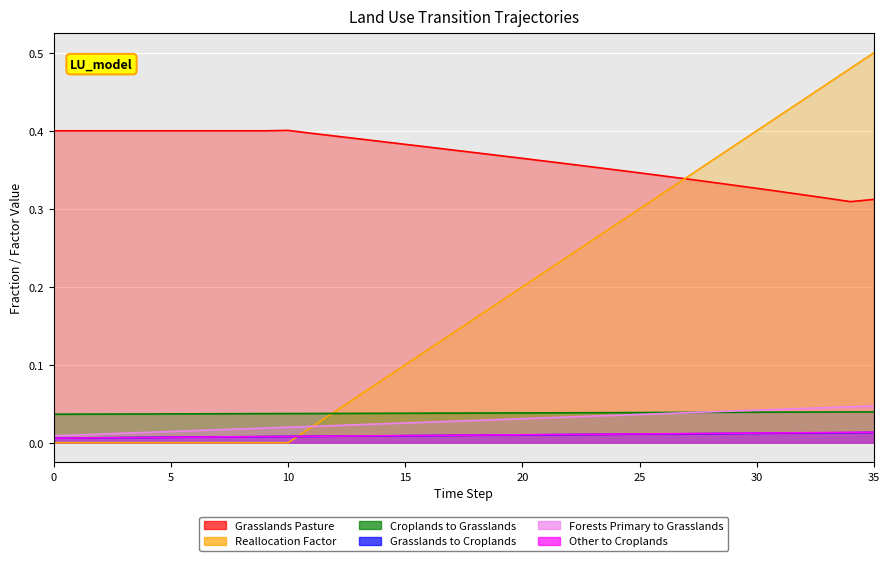

At which category does Grasslands Pasture reach its first local valley?

8